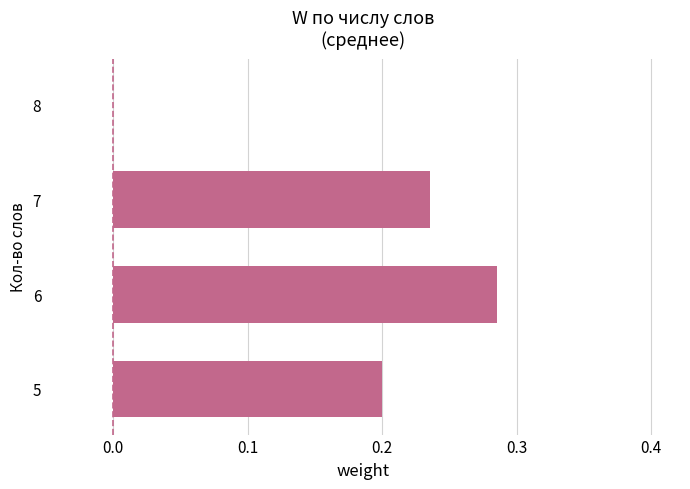

What is the change in value from 6 to 8?

-0.3